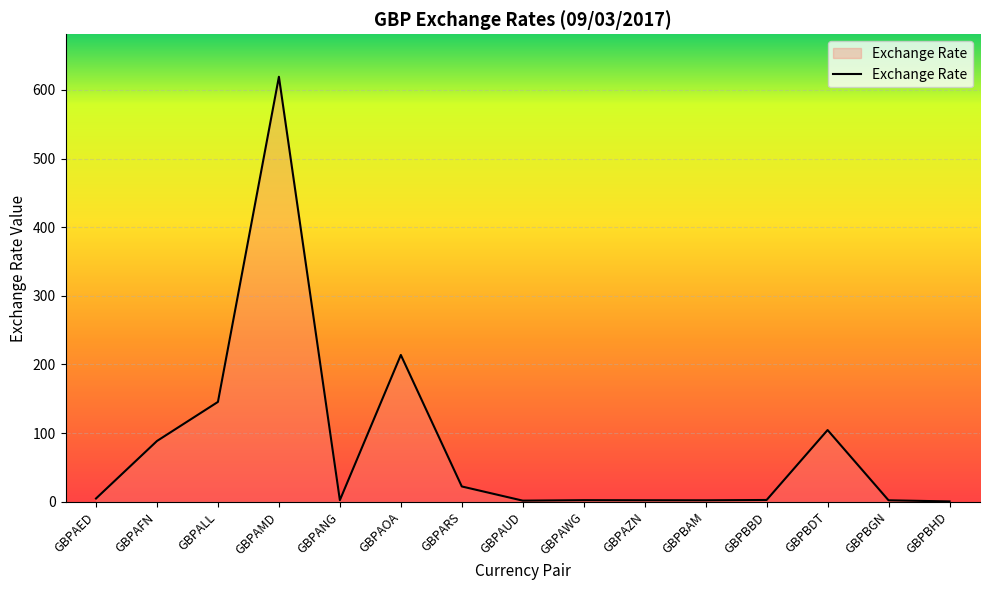

What is the ratio of the value at GBPBBD to the value at GBPAZN?

1.2